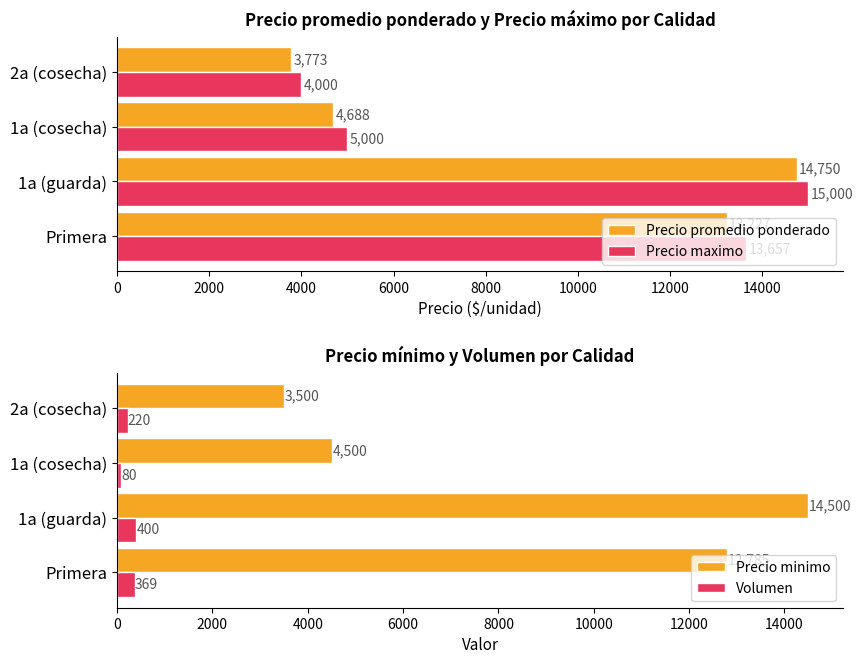

How many data points in Precio minimo are less than 12785?

2